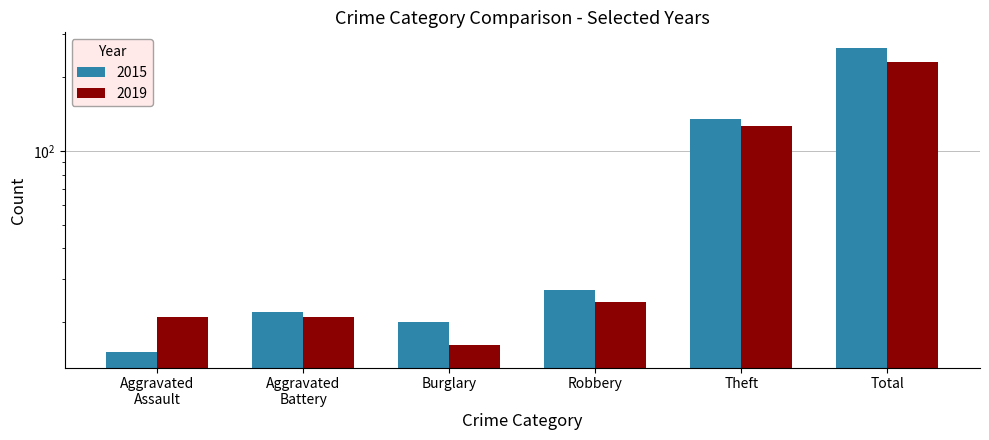

What position from the right is Total?

1